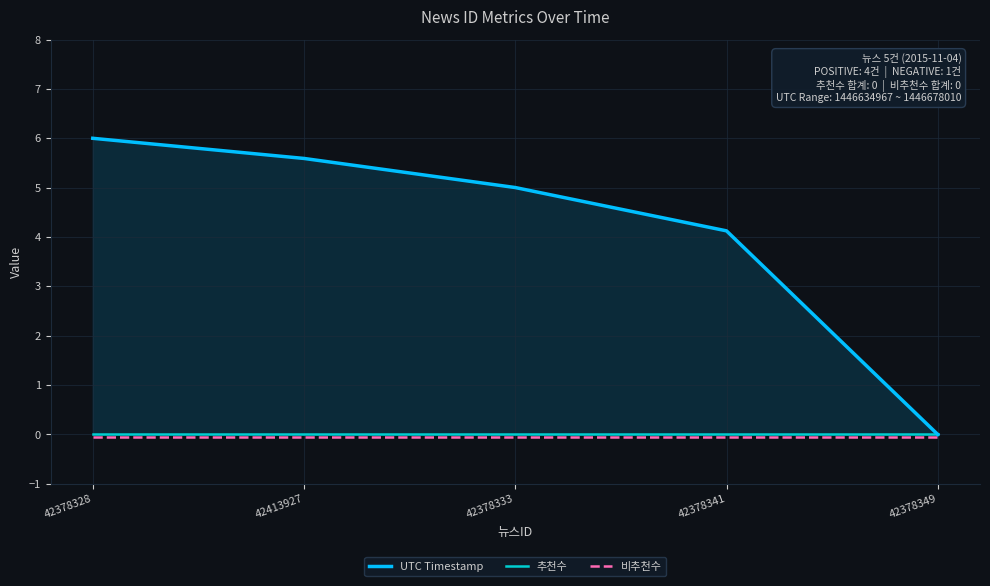

Reading left to right, what are all the values shown in this chart?

UTC Timestamp: 6.0	5.6	5.0	4.1	0.0
추천수: 0.0	0.0	0.0	0.0	0.0
비추천수: -0.1	-0.1	-0.1	-0.1	-0.1